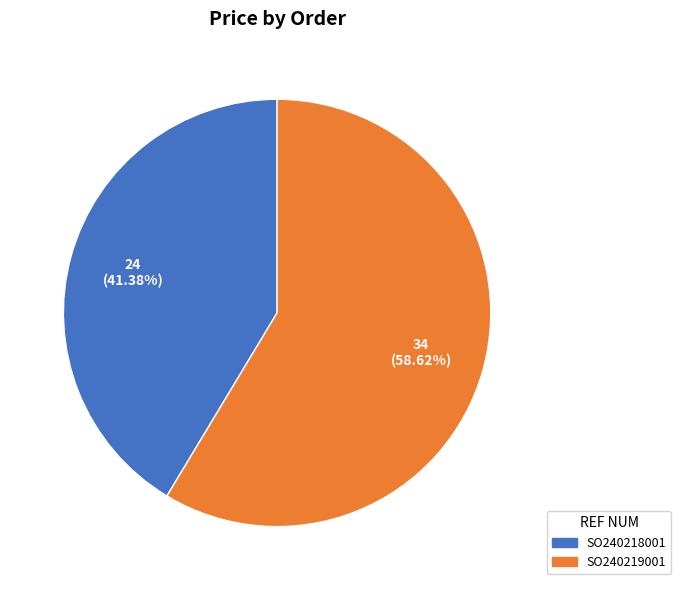

What is the largest slice in the pie chart?

SO240219001